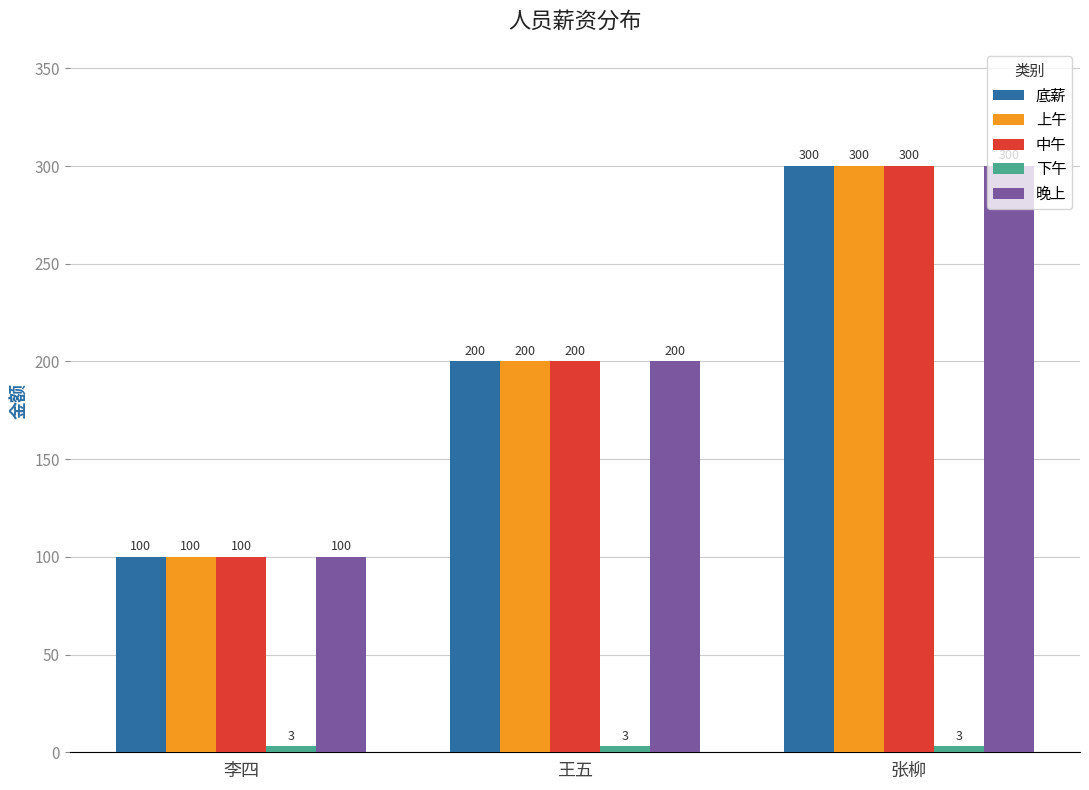

What is the spread (max minus min) of values at 王五?

197